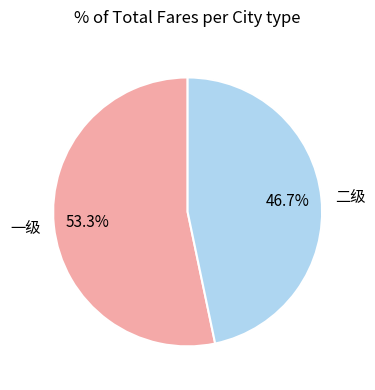

What is the largest slice in the pie chart?

一级